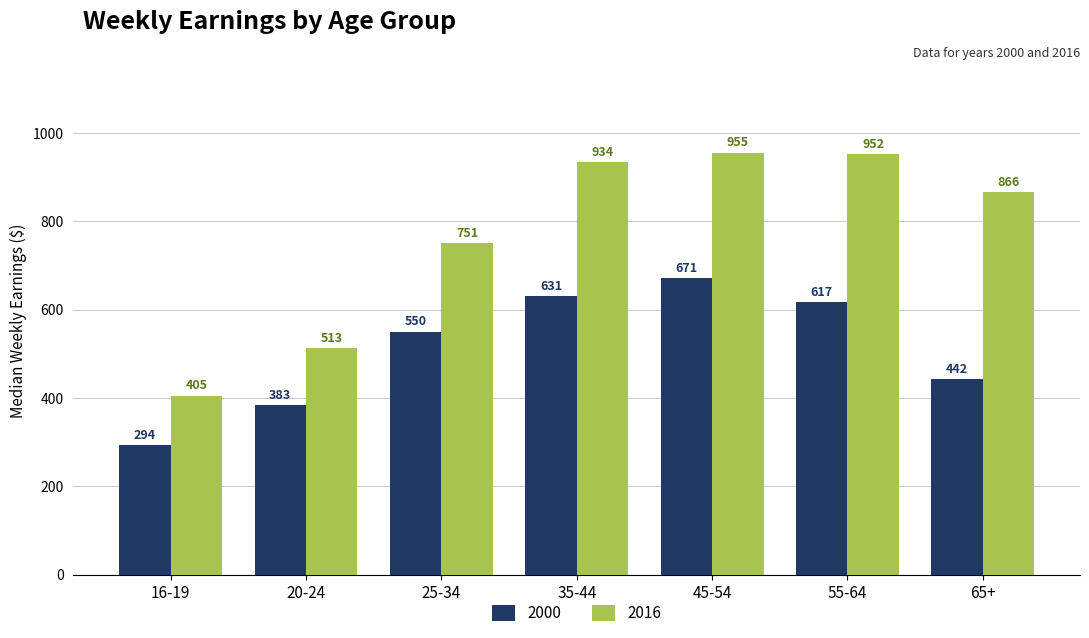

Reading left to right, transcribe all the data shown in this chart.

2000: 294	383	550	631	671	617	442
2016: 405	513	751	934	955	952	866